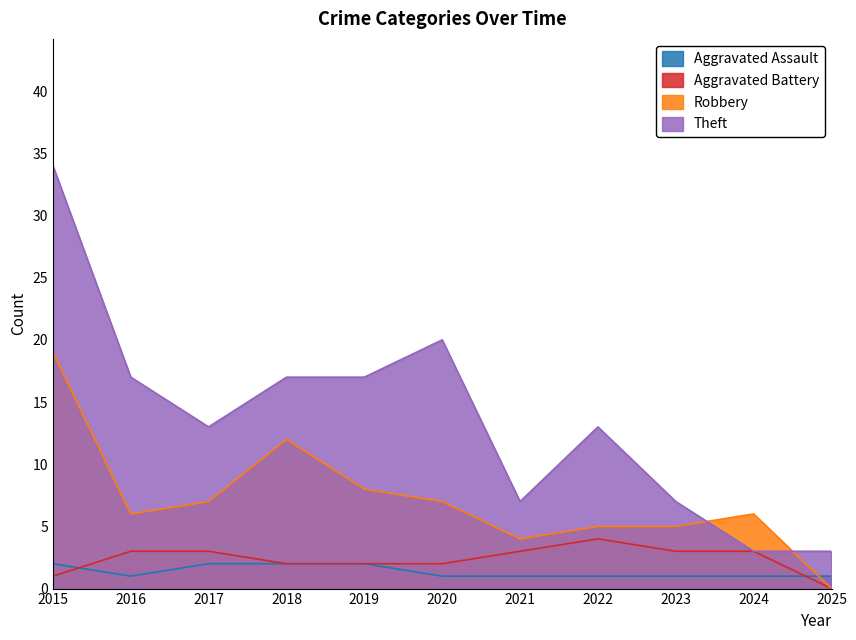

Which category has the highest value in the Robbery series?

2015